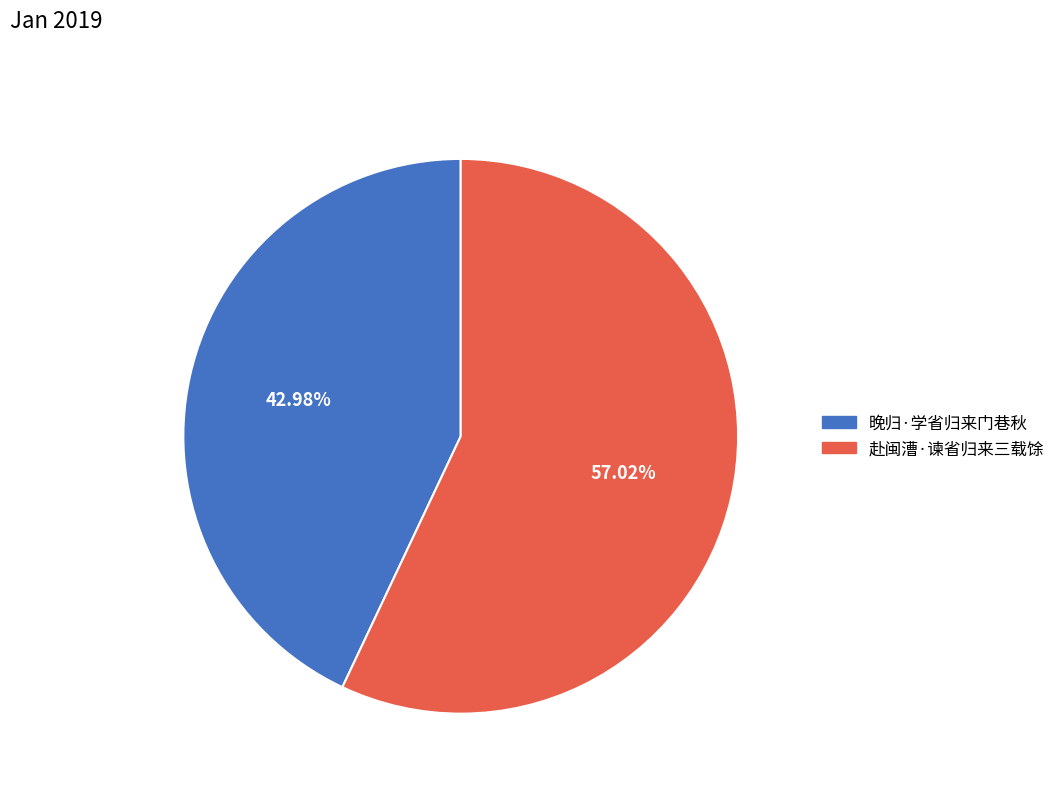

True or false: 赴闽漕·谏省归来三载馀 accounts for 69% of the total.

False